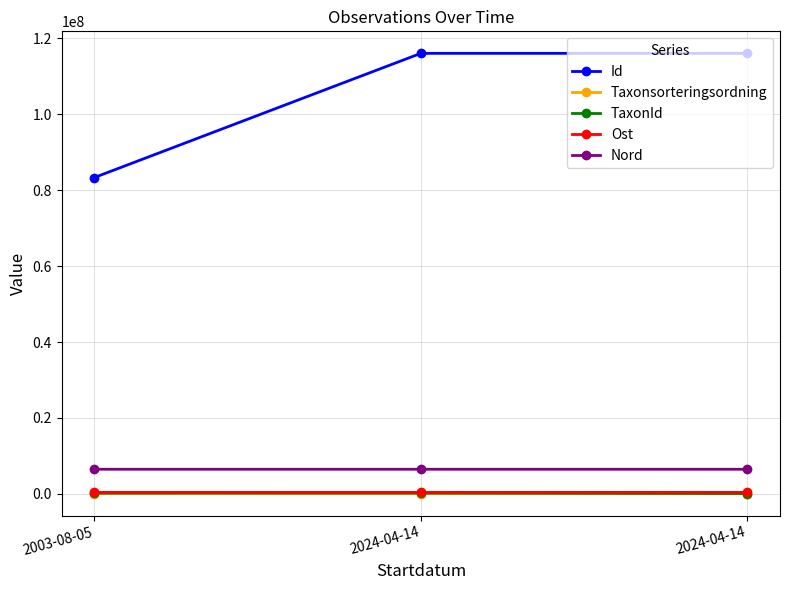

What are all the series names shown in the legend?

Id, Taxonsorteringsordning, TaxonId, Ost, Nord